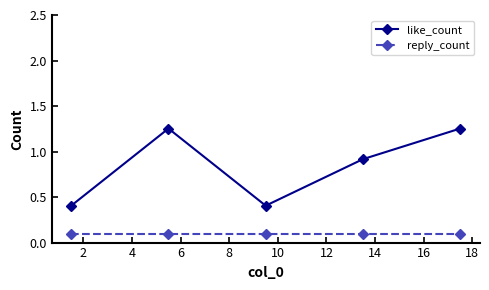

True or false: reply_count and like_count intersect in this chart.

False